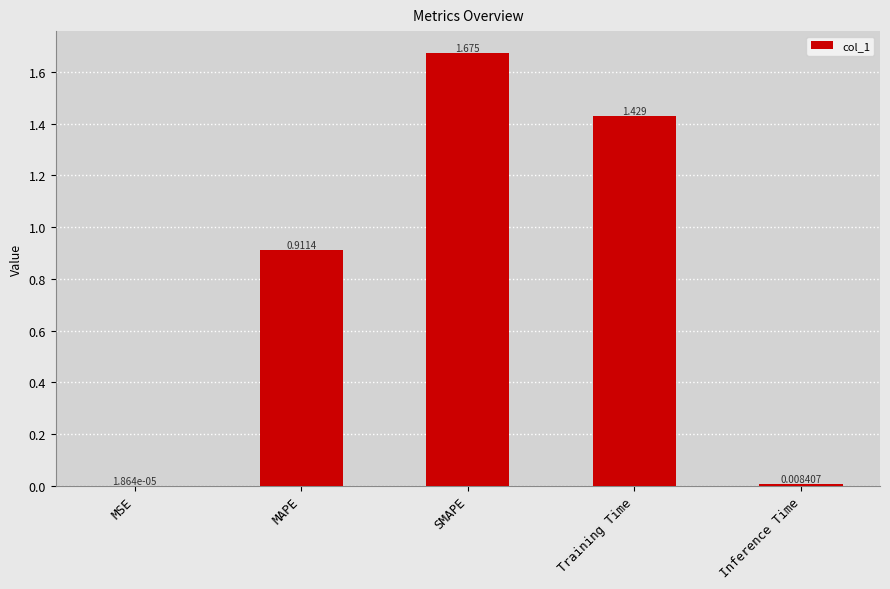

At which label is the value closest to 0?

MSE